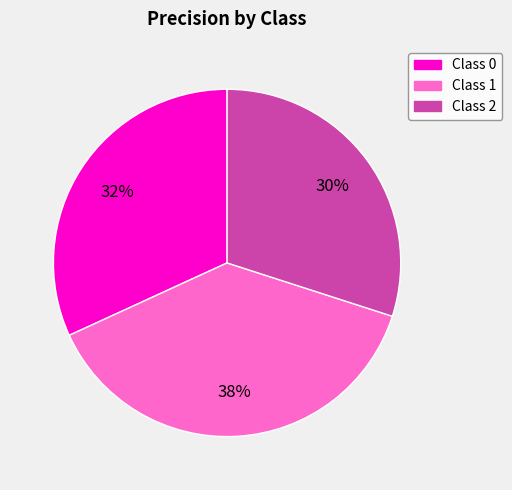

Is there a majority slice in this chart?

No